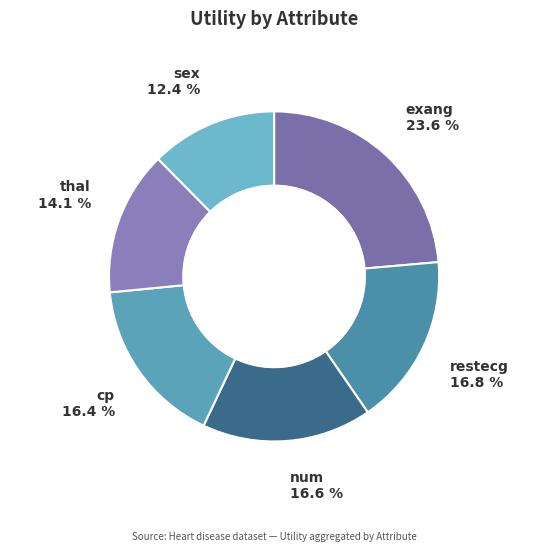

Is there any slice that represents more than half of the pie?

No